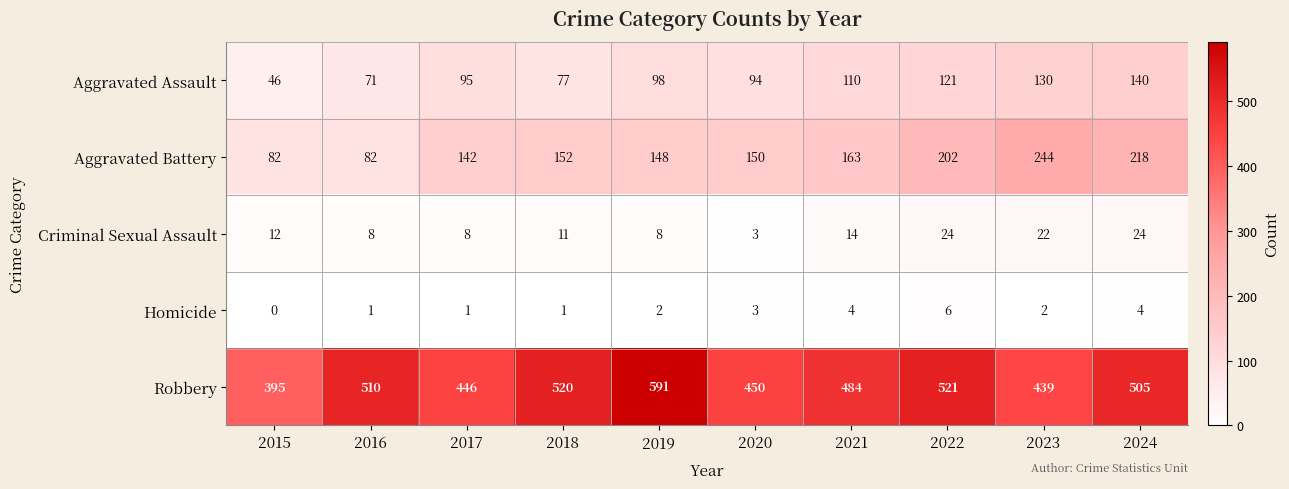

Where does the Robbery series first go above 505?

2016